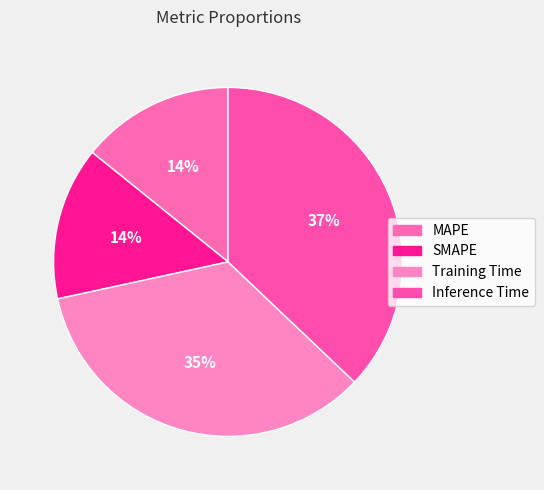

True or false: SMAPE accounts for 14% of the total.

True